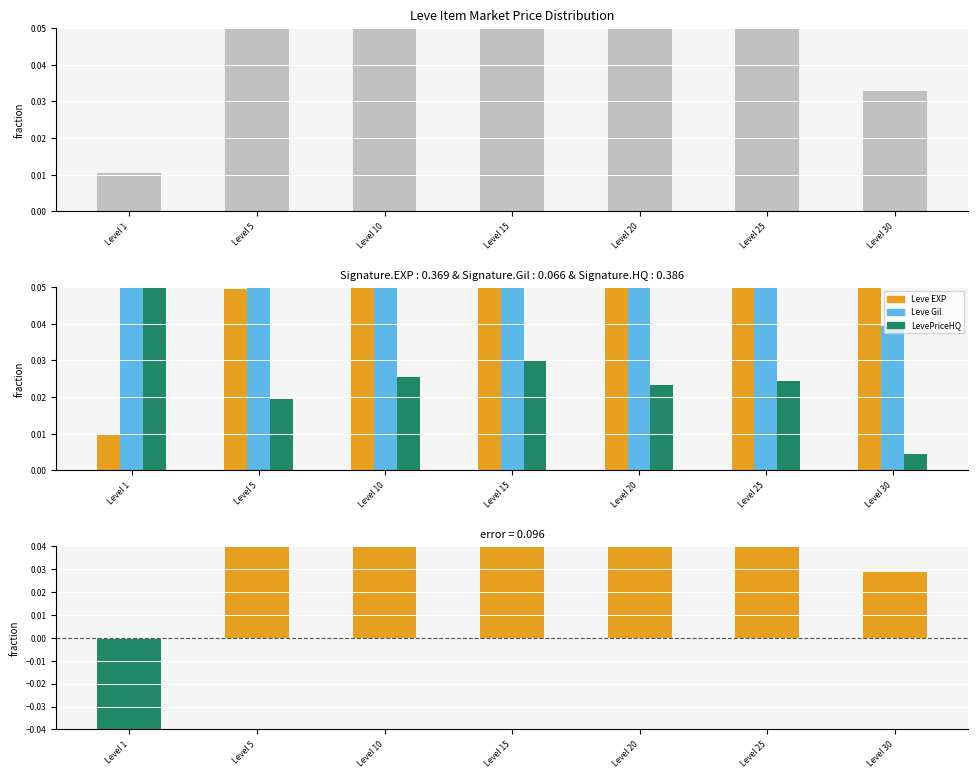

What is the sum of the Leve Gil values at Level 15 and Level 30?

0.2